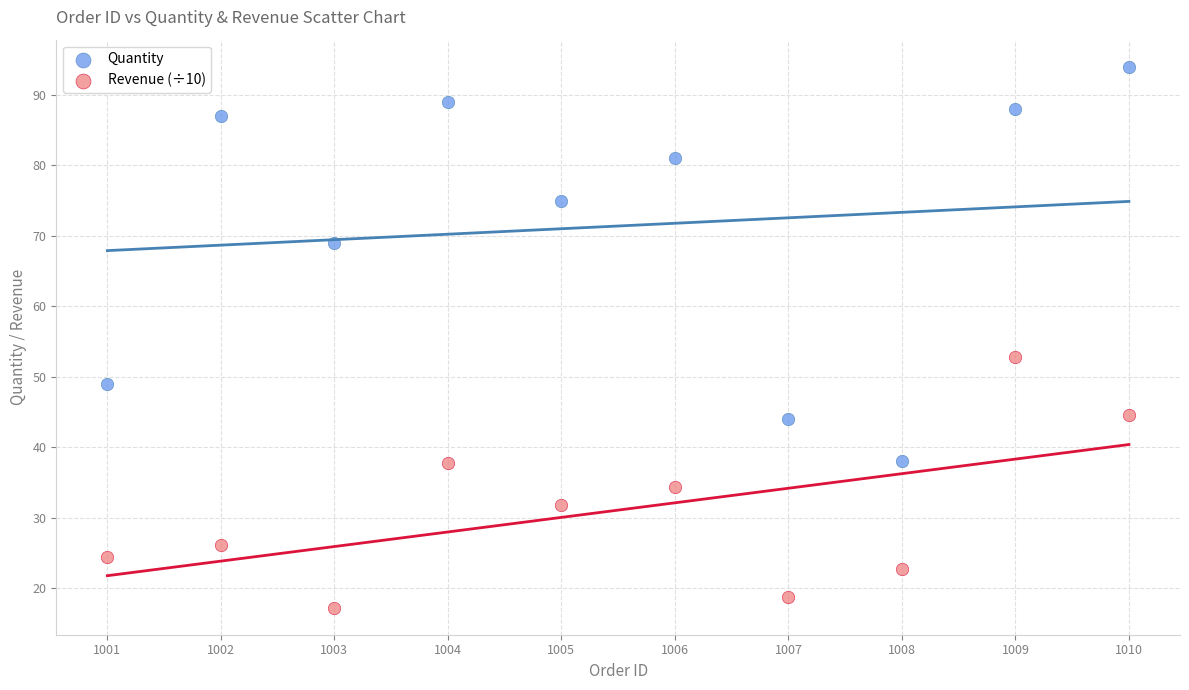

Which series reaches the maximum Y coordinate?

Quantity